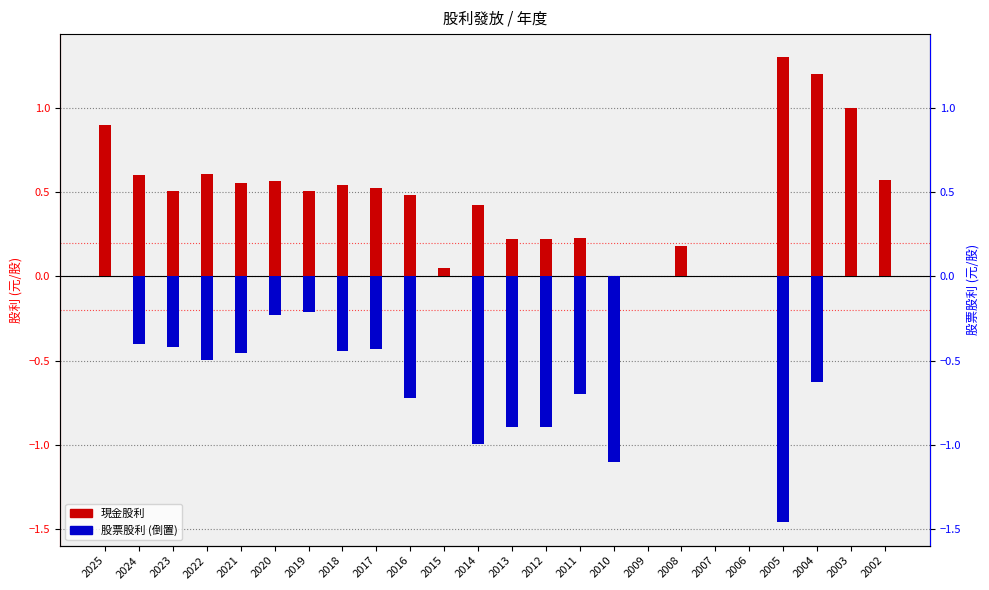

Is it true that 現金股利 equals 1.0 at 2003?

True